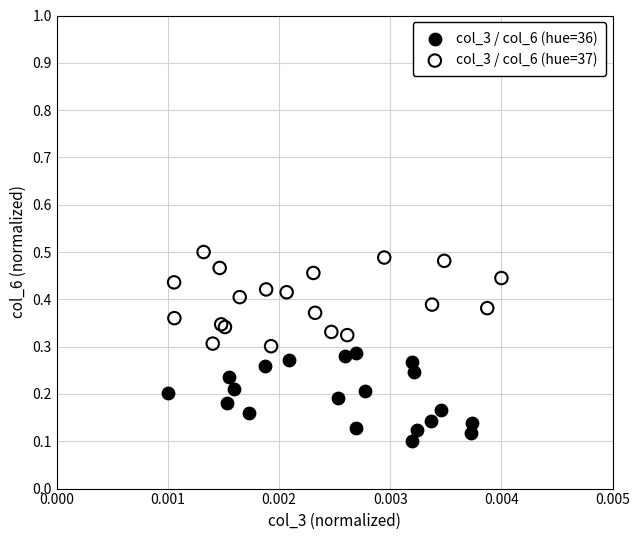

Which series has the widest spread of Y values?

col_3 / col_6 (hue=37)